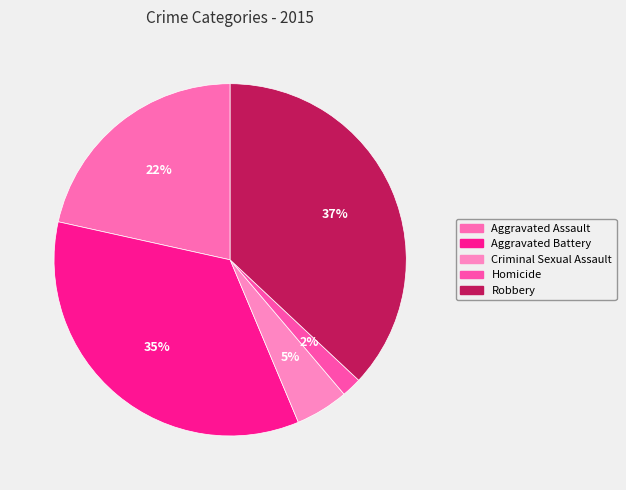

Approximately how many times larger is the value at Homicide compared to Criminal Sexual Assault?

0.4